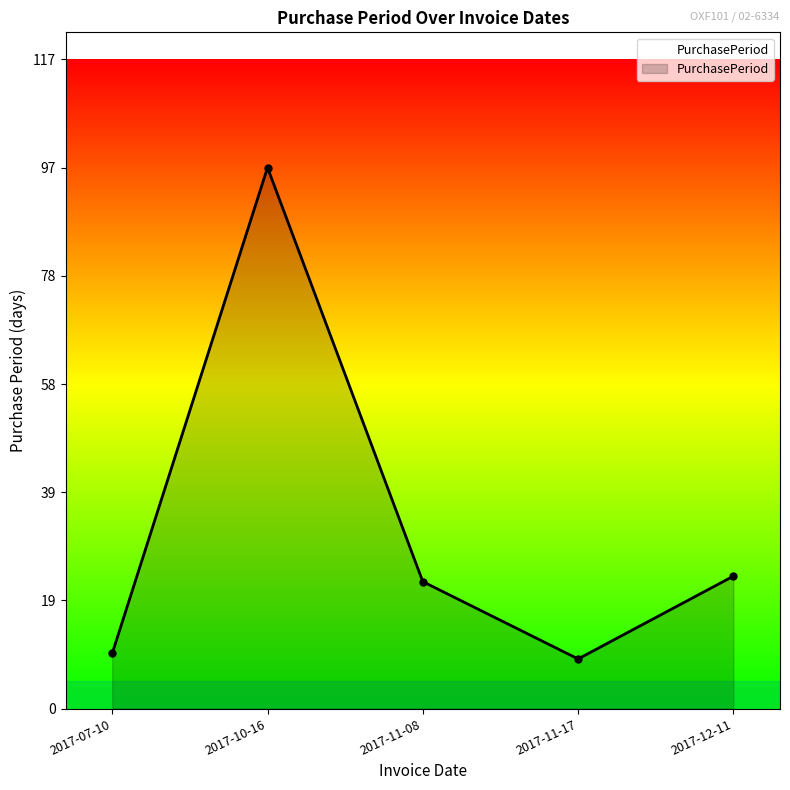

What position from the right is 2017-11-08?

3